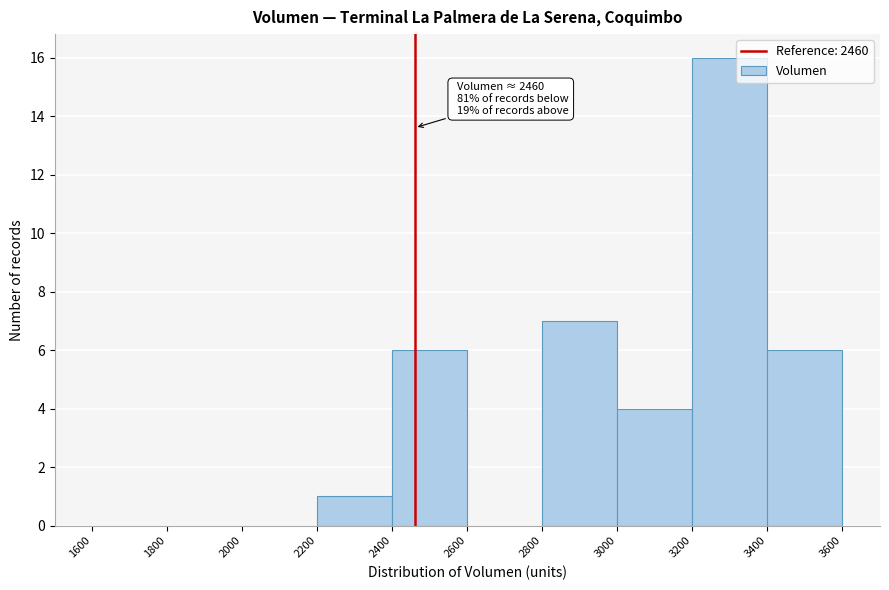

Over which range of the x-axis is the bar tallest?

3200 to 3400